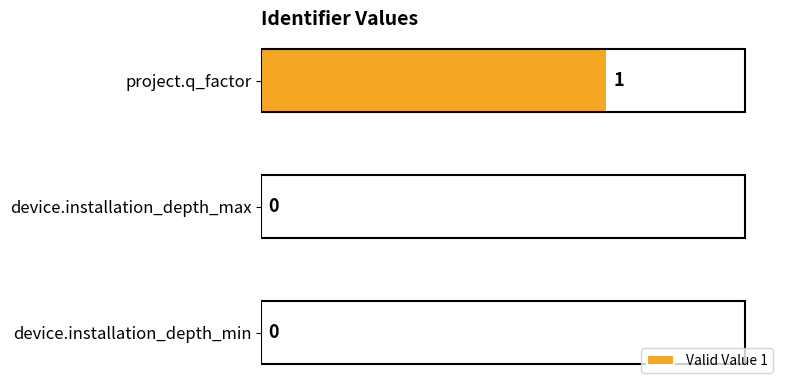

What is the sum of all values?

1